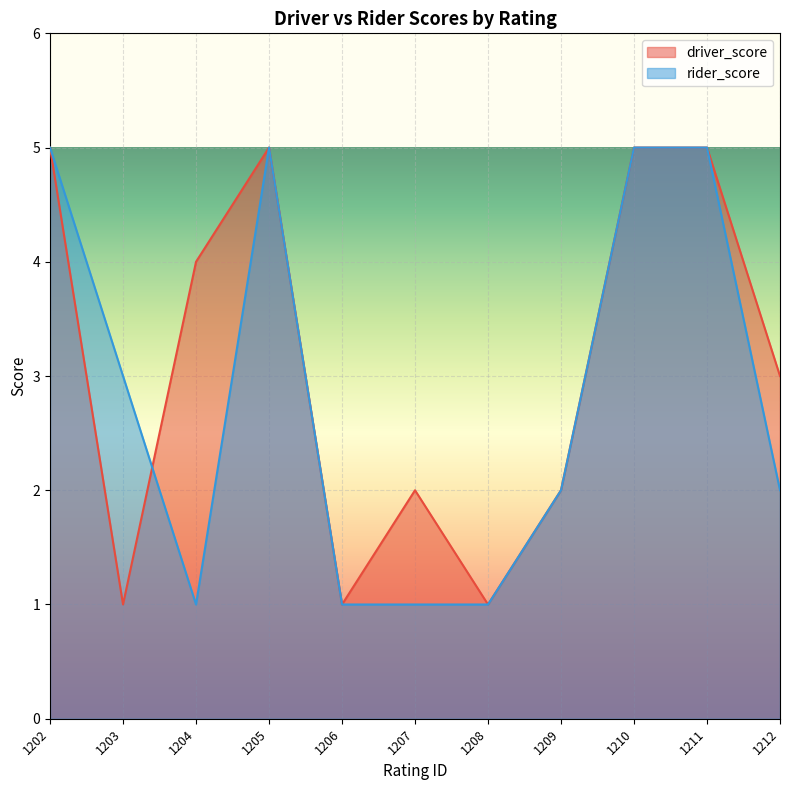

True or false: driver_score has a value of 4 at 1204.

True